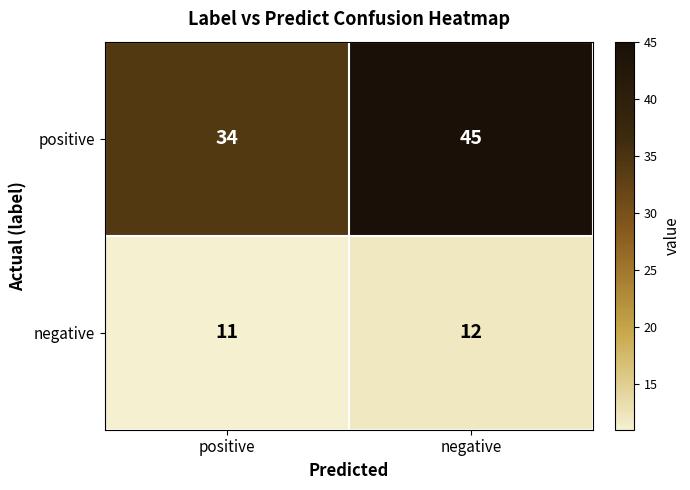

What is the sum of the negative values at positive and negative?

23